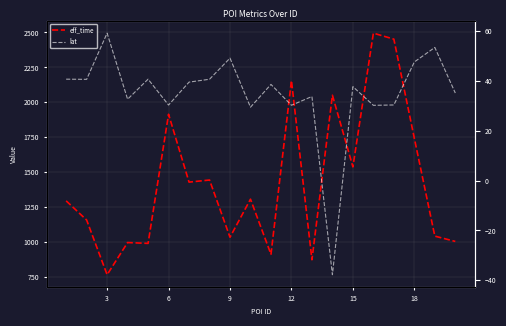

Which series has the widest spread of values?

eff_time